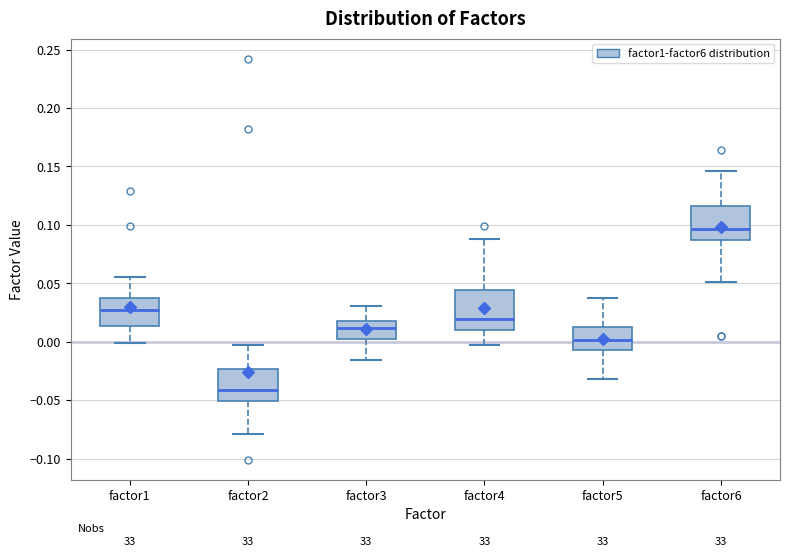

Reading left to right, transcribe this box plot: for each box, give where its median line is, the range the box spans, and where its two whiskers end, as read against the y-axis. The values are not printed on the chart, so give them approximately, as read against the axis.

factor1: median 0.025, box 0.015 to 0.035, whiskers 0.000 to 0.055
factor2: median -0.040, box -0.050 to -0.025, whiskers -0.080 to -0.005
factor3: median 0.010, box 0.005 to 0.020, whiskers -0.015 to 0.030
factor4: median 0.020, box 0.010 to 0.045, whiskers -0.005 to 0.090
factor5: median 0.000, box -0.005 to 0.015, whiskers -0.030 to 0.035
factor6: median 0.095, box 0.085 to 0.115, whiskers 0.050 to 0.145